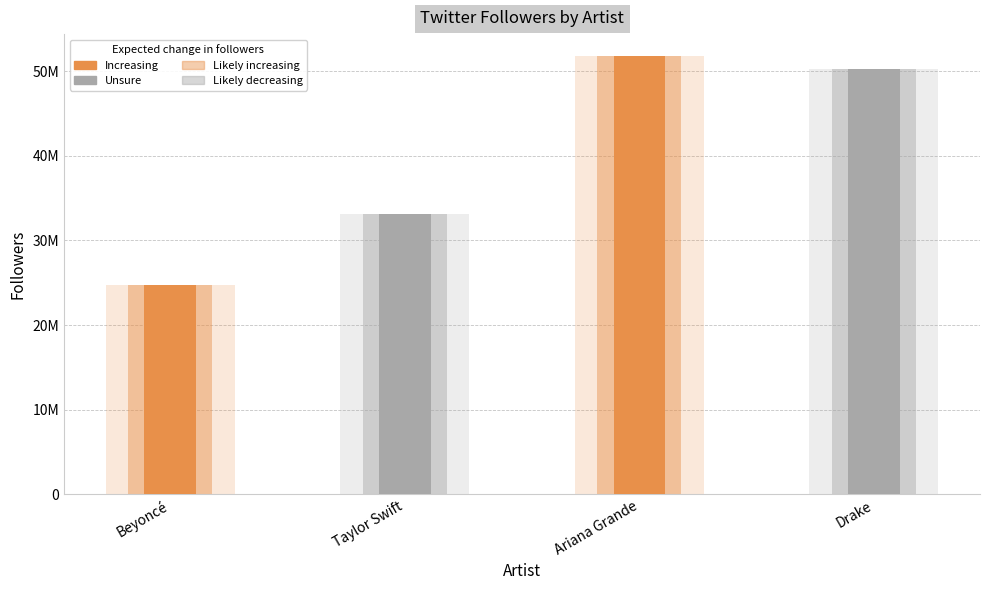

Where is the data nearest to the value 38282544?

Taylor Swift